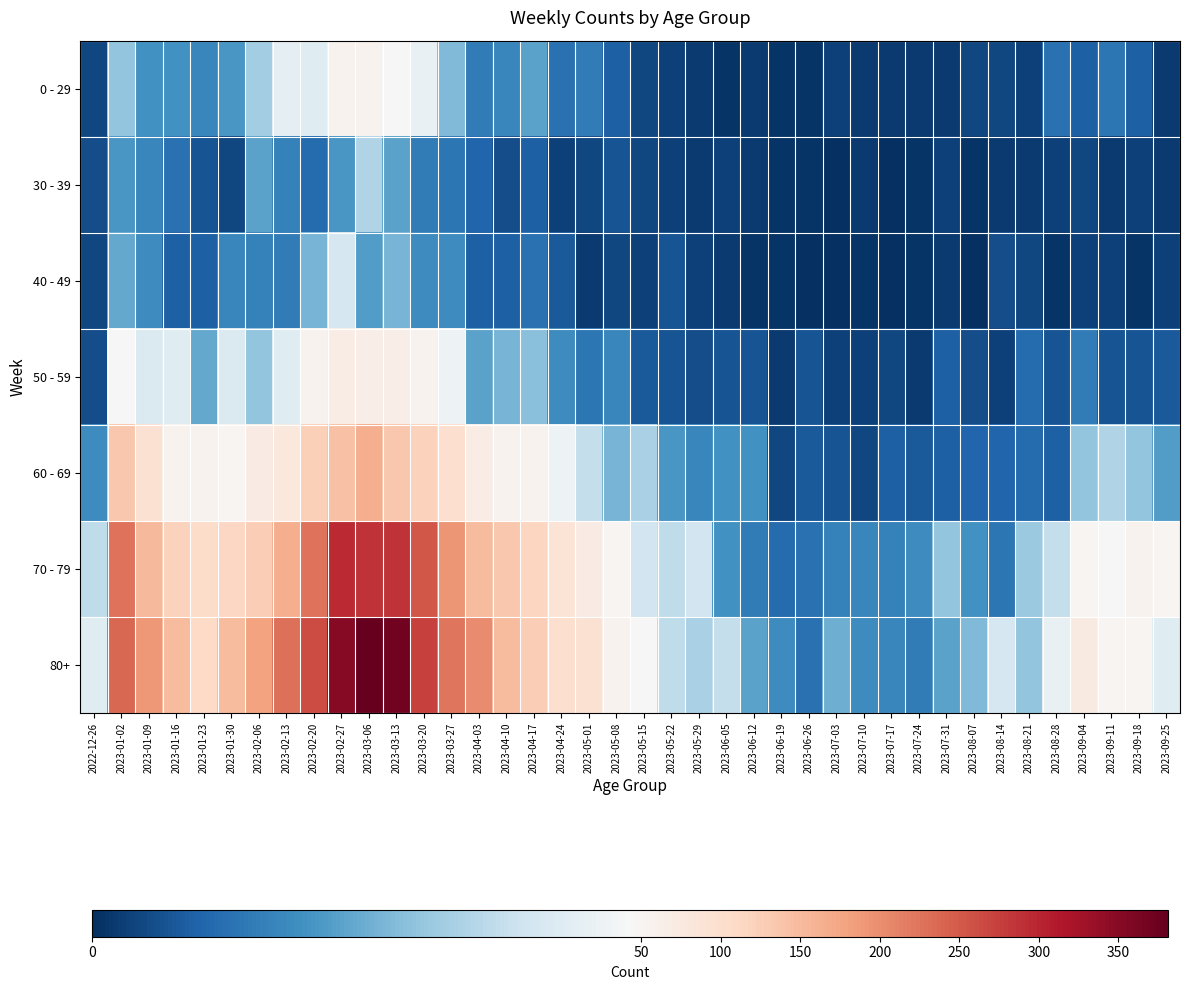

Rank the series by their maximum value, from lowest to highest.

30 - 39, 40 - 49, 0 - 29, 50 - 59, 60 - 69, 70 - 79, 80+